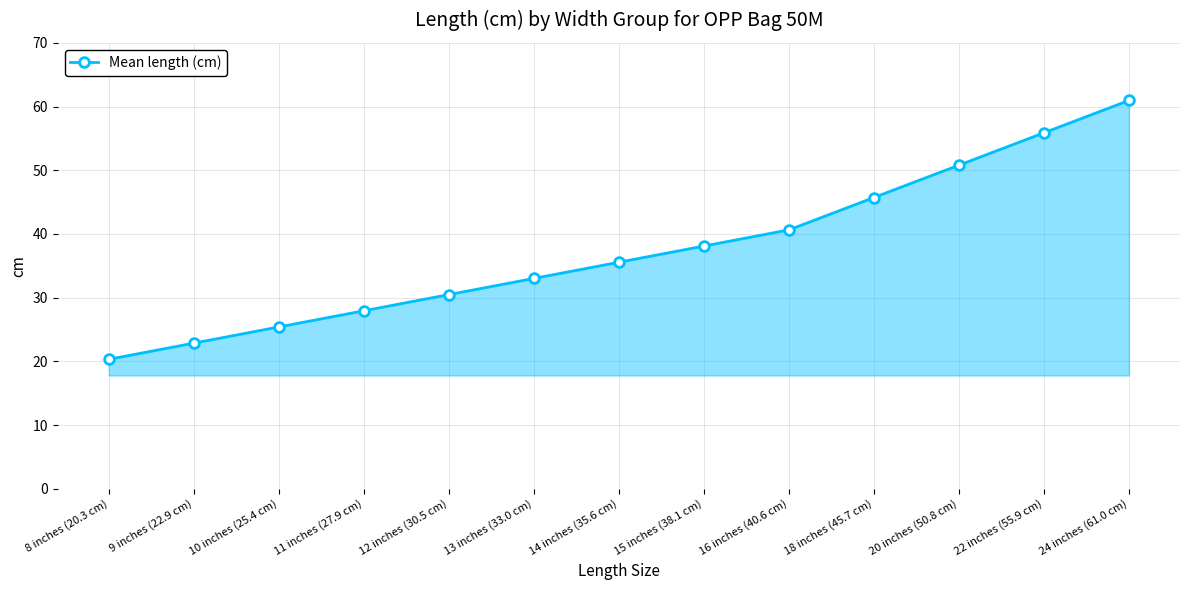

How many data points are less than 35?

6